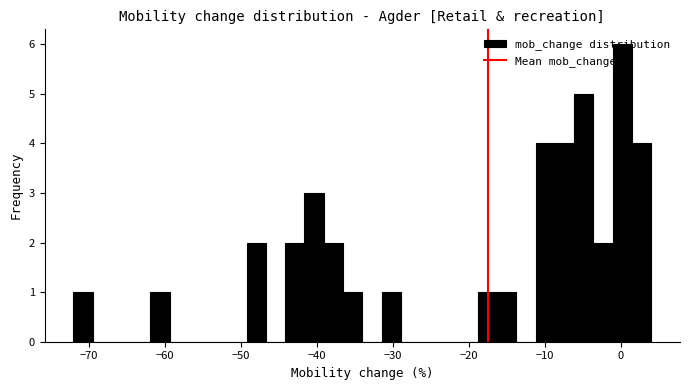

Read against the x-axis, roughly where is the centre of the tallest bar?

0